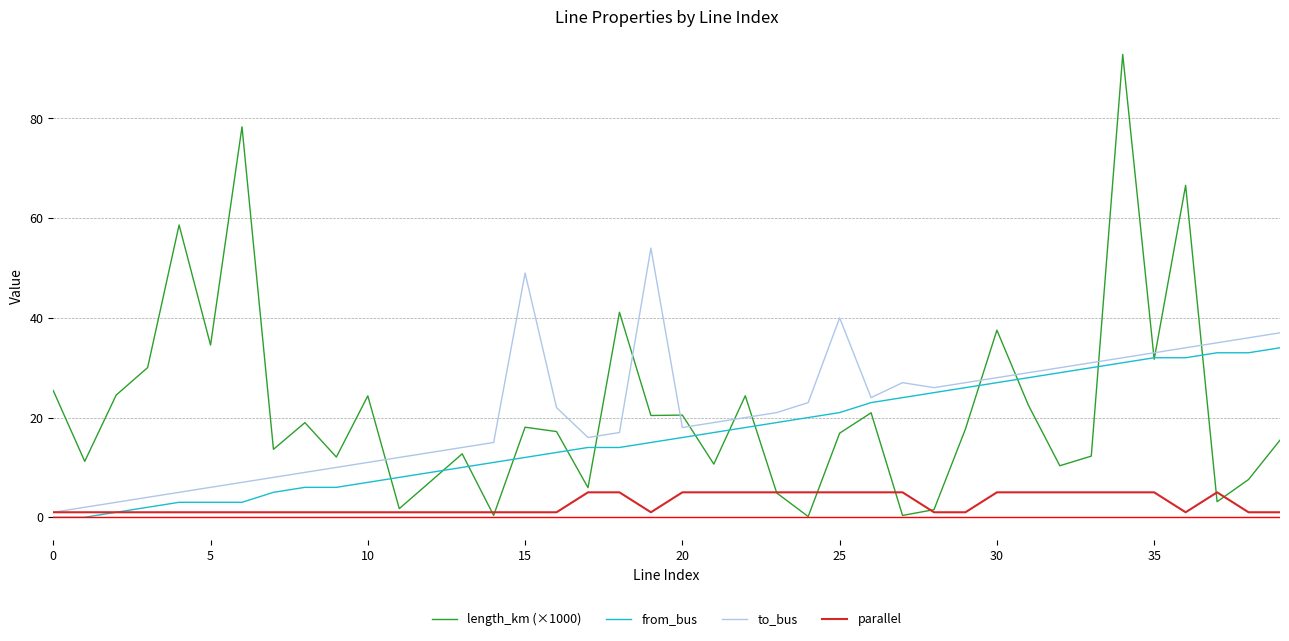

After their last crossing, which series has the higher values: length_km (×1000) or to_bus?

to_bus